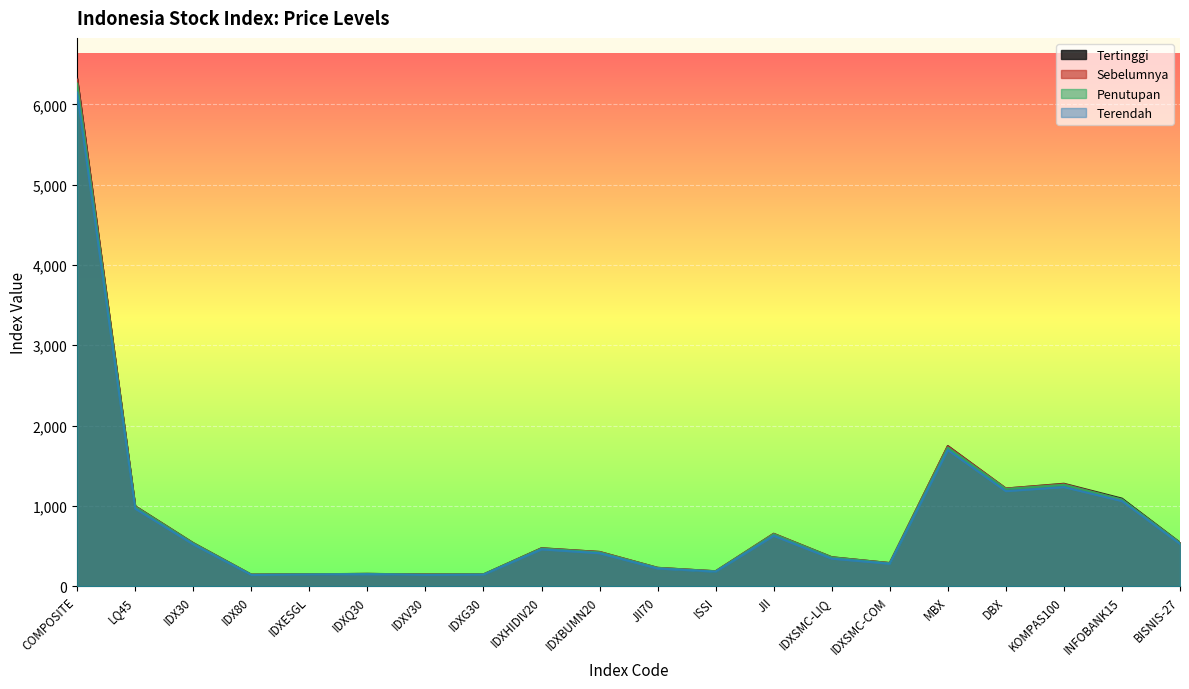

What is the value of the Penutupan point at the 15th from the left?

284.1